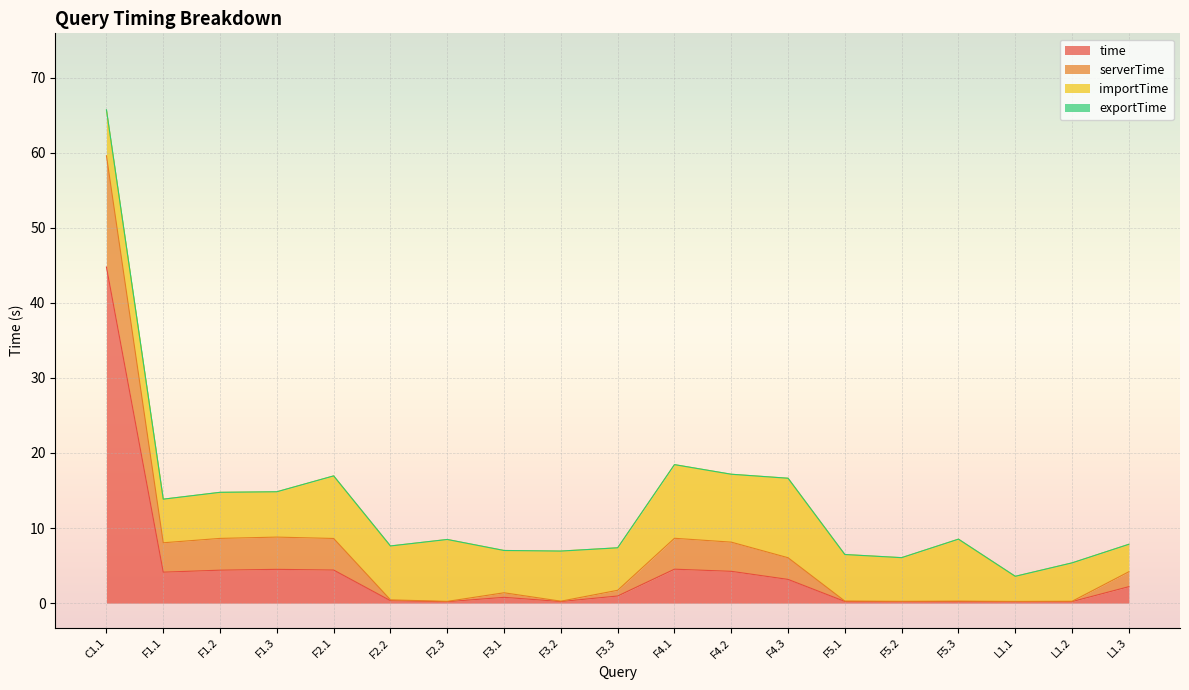

True or false: exportTime has more than 0 points higher than both neighbors.

True